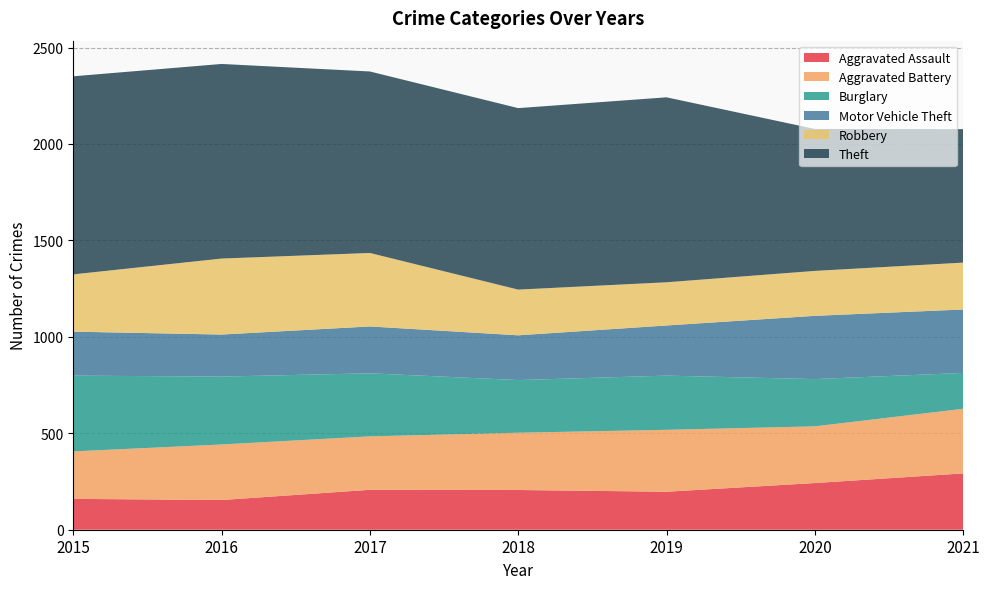

Reading right to left, extract all data points from this chart.

Aggravated Assault: 2021=292	2020=242	2019=197	2018=206	2017=207	2016=154	2015=160
Aggravated Battery: 2021=335	2020=294	2019=321	2018=297	2017=277	2016=288	2015=246
Burglary: 2021=186	2020=245	2019=281	2018=273	2017=327	2016=352	2015=393
Motor Vehicle Theft: 2021=329	2020=328	2019=260	2018=232	2017=243	2016=218	2015=228
Robbery: 2021=243	2020=233	2019=224	2018=237	2017=381	2016=394	2015=297
Theft: 2021=692	2020=736	2019=959	2018=941	2017=941	2016=1009	2015=1027